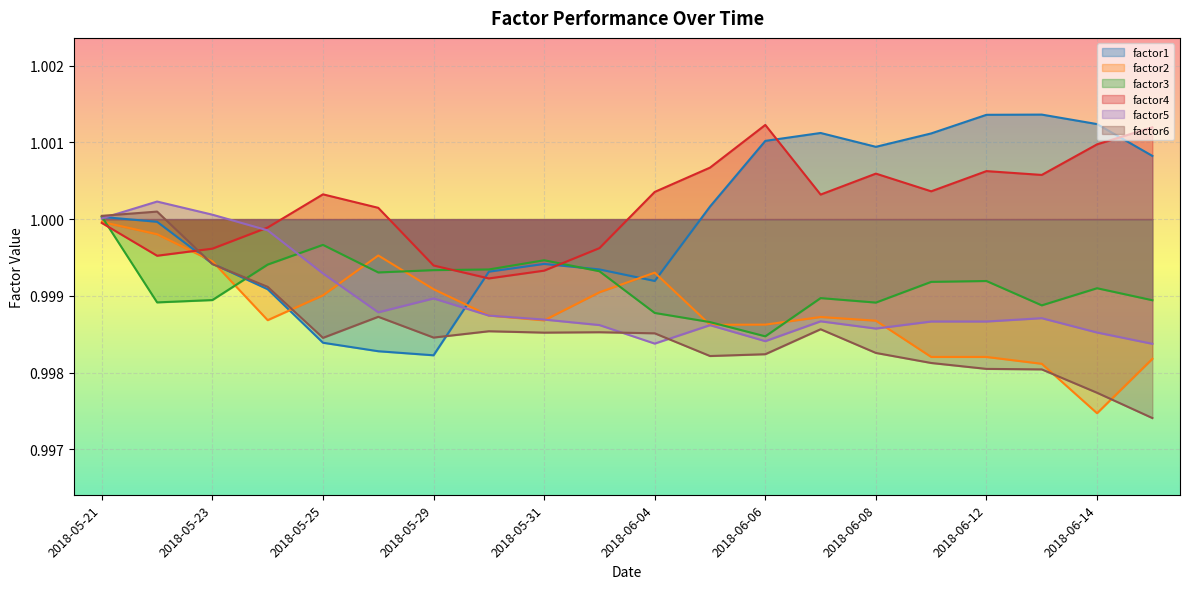

True or false: factor3 has a value of 0.3 at 2018-05-22.

False